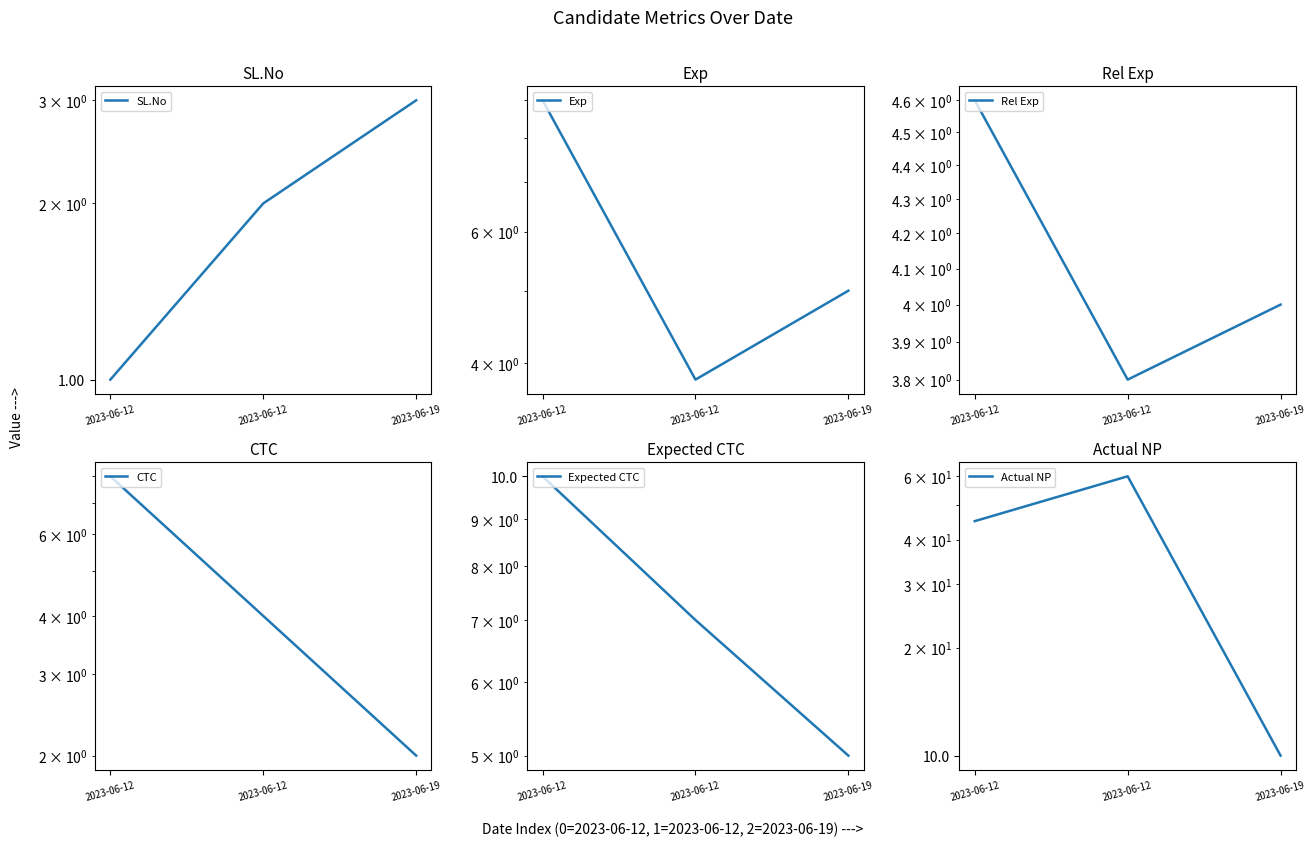

What is the minimum value shown in the chart?

1.0